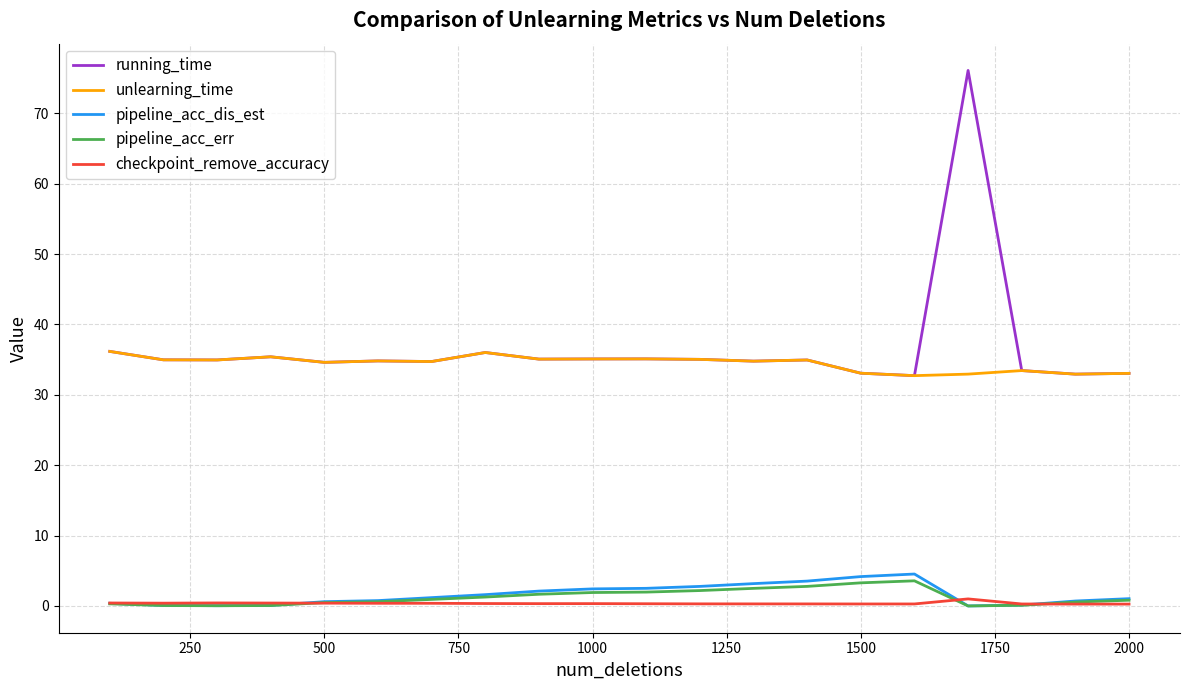

True or false: running_time and pipeline_acc_dis_est intersect in this chart.

False